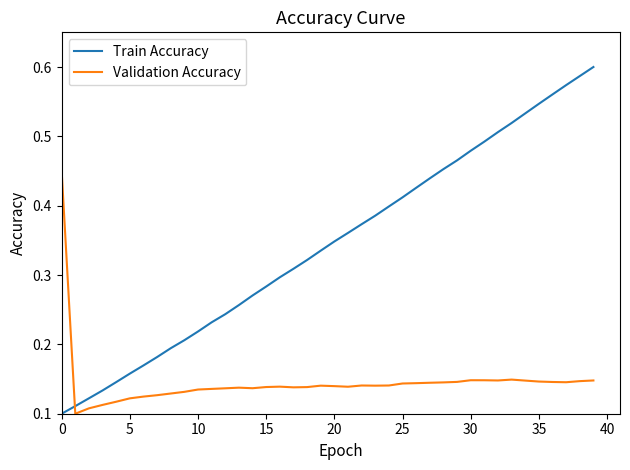

How many series are shown in this chart?

2